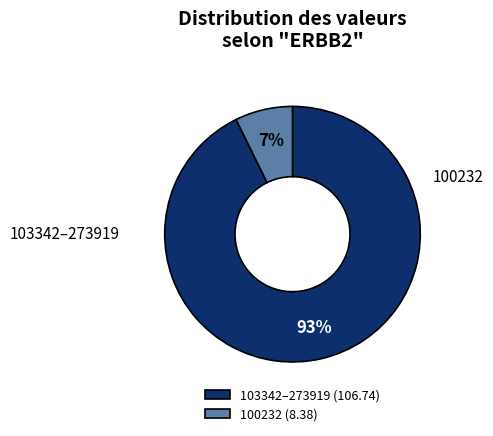

Do 103342–273919 (106.74) and 100232 (8.38) together represent more than half of the pie?

Yes